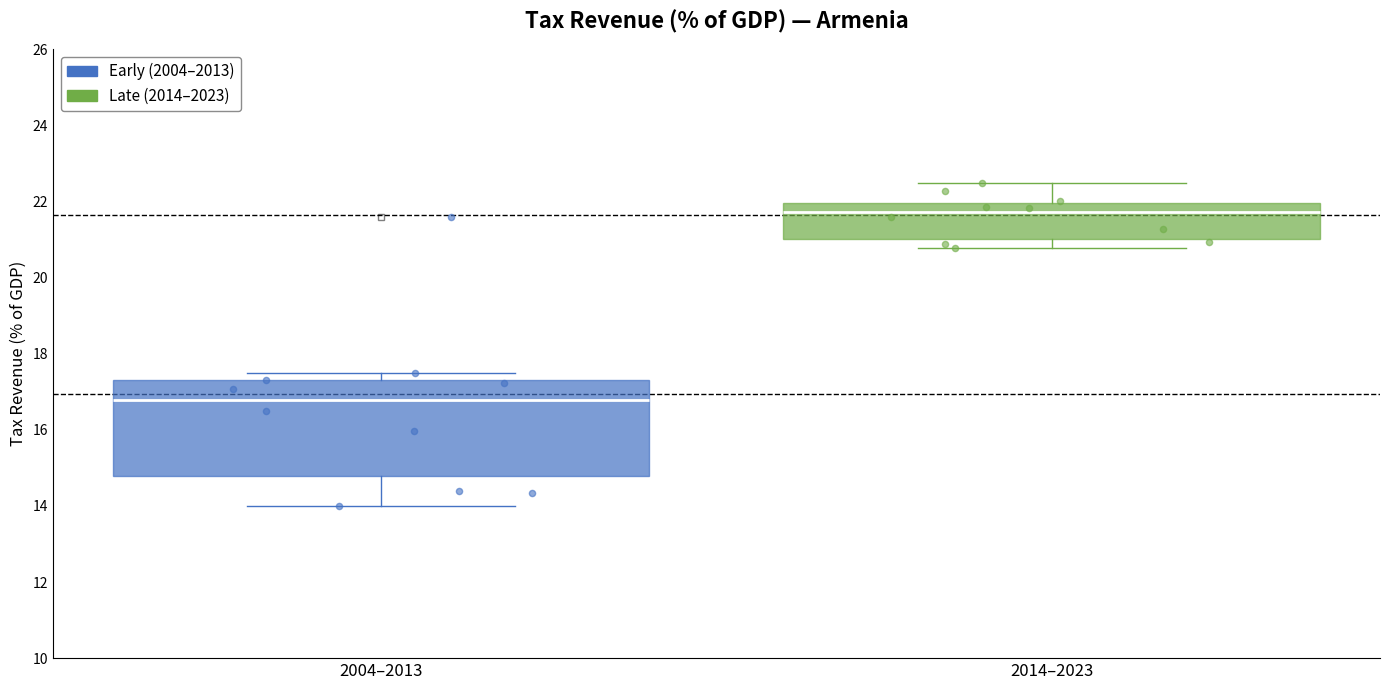

Which box's median line is the lowest?

2004–2013